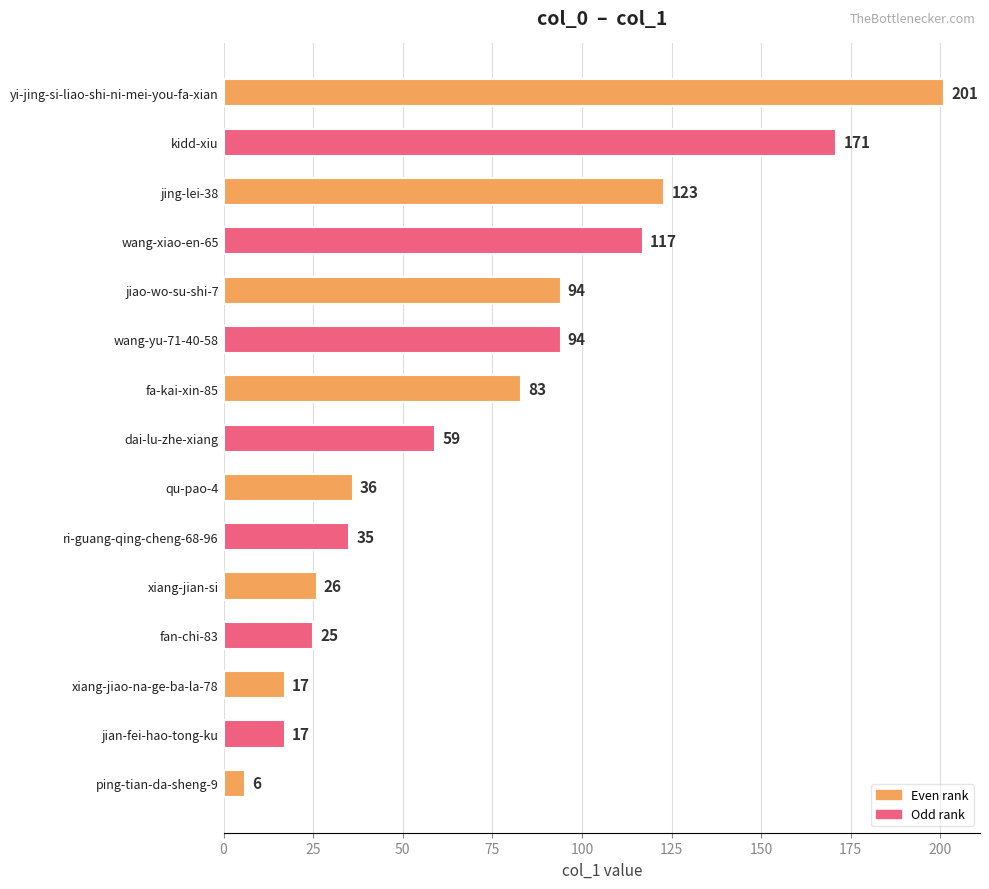

Reading bottom to top, what are all the values shown in this chart?

6	17	17	25	26	35	36	59	83	94	94	117	123	171	201